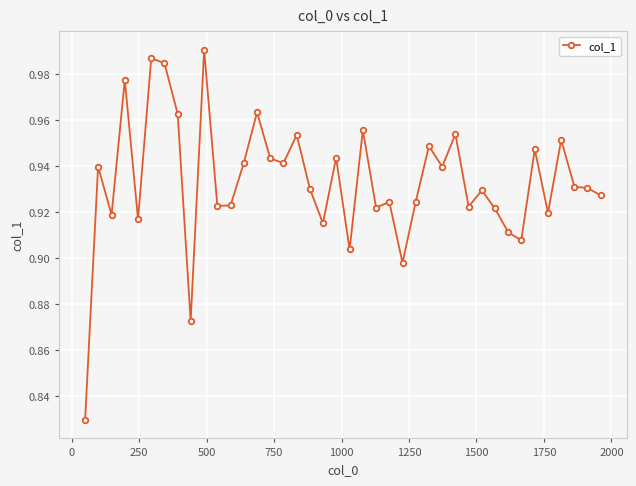

What is the sum of all values?

37.3